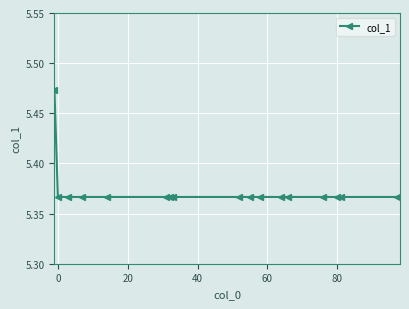

Does the chart have visible grid lines?

Yes